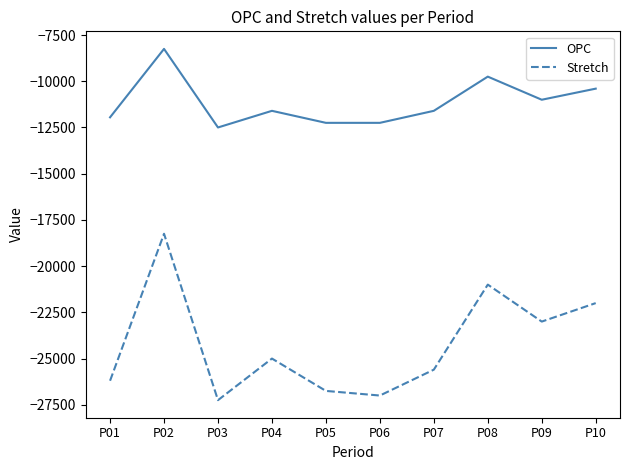

Does the chart have visible grid lines?

No